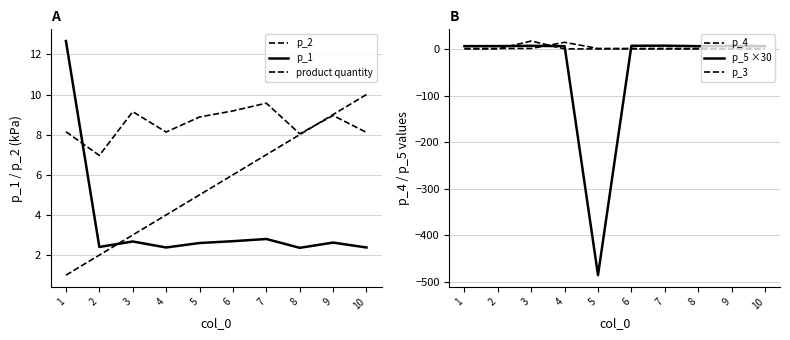

What is the value of the p_1 point at the 4th from the left?

2.4